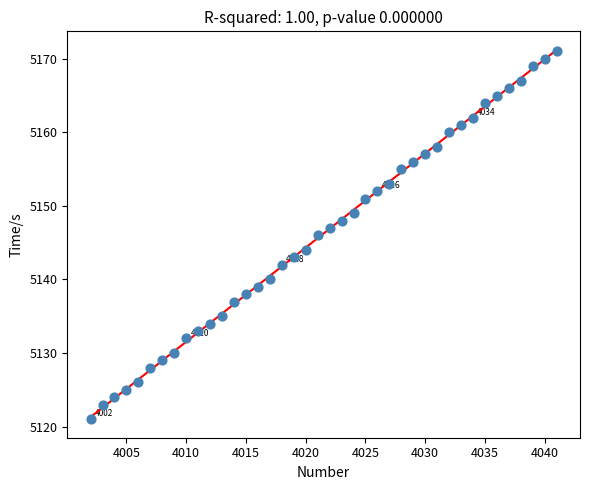

What is the range of X values (max minus min)?

39